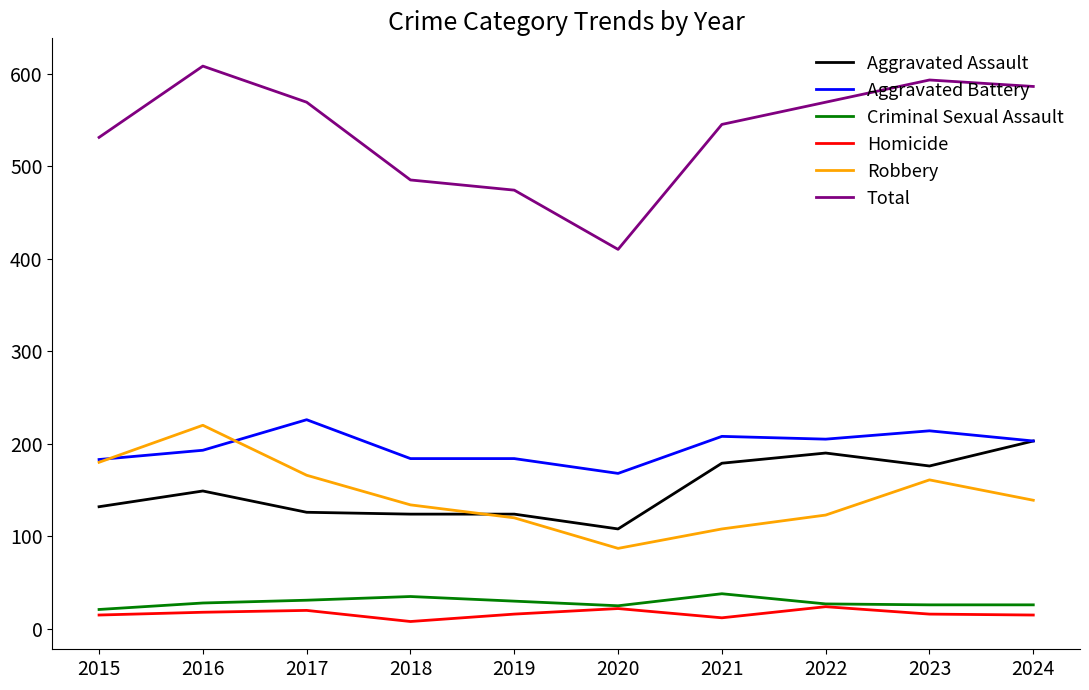

What is the lowest value of the Total series?

410